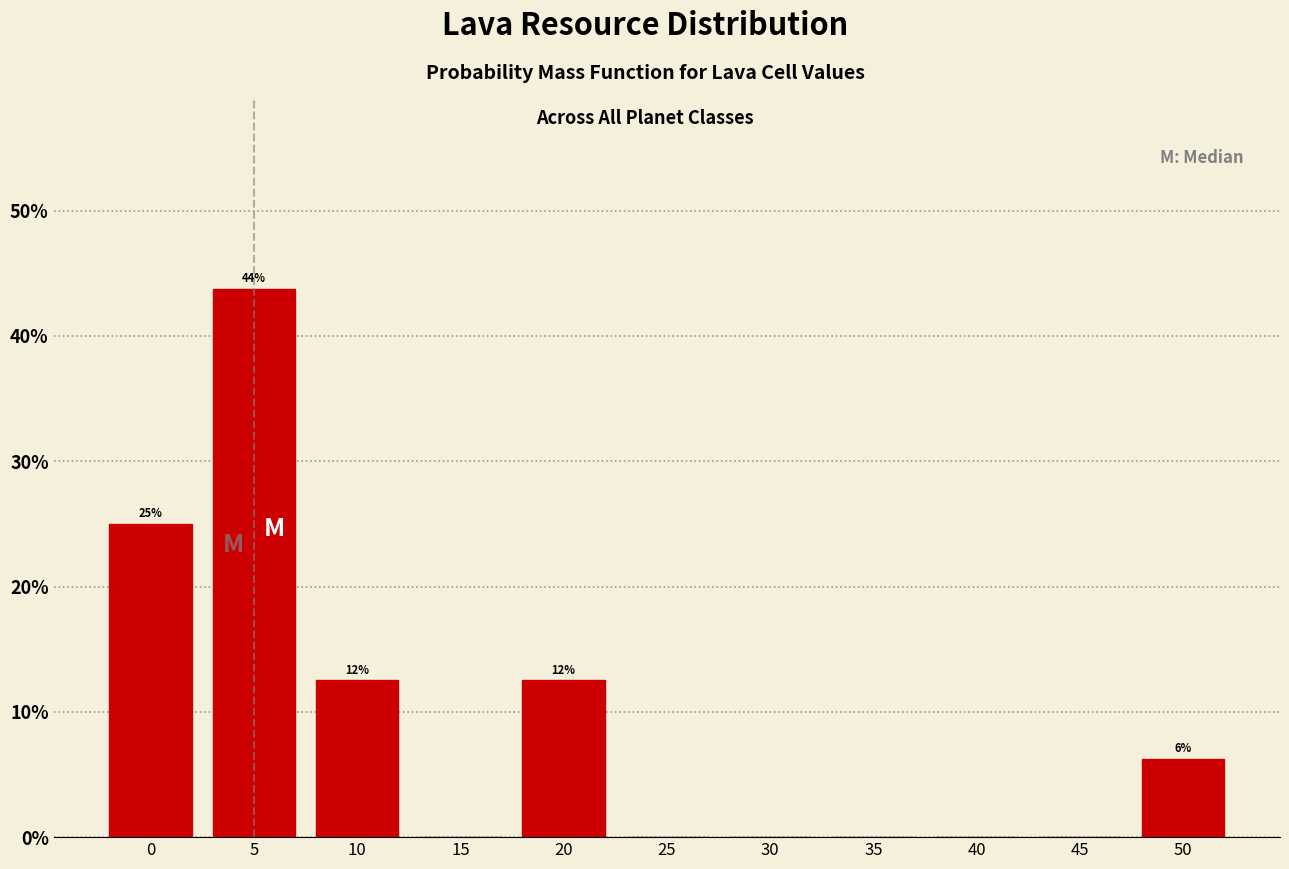

Is it true that the value at 10 is 18.5?

False